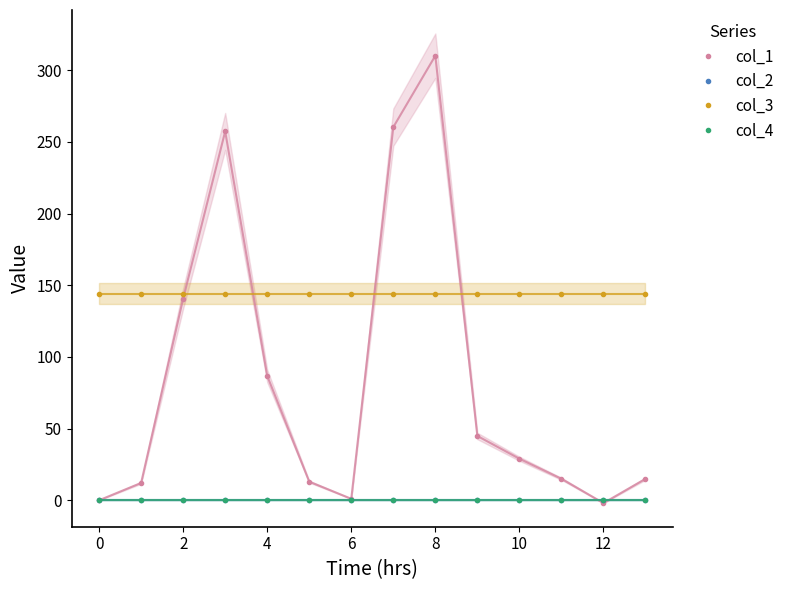

Is it true that col_3 equals 144.0 at 4?

True